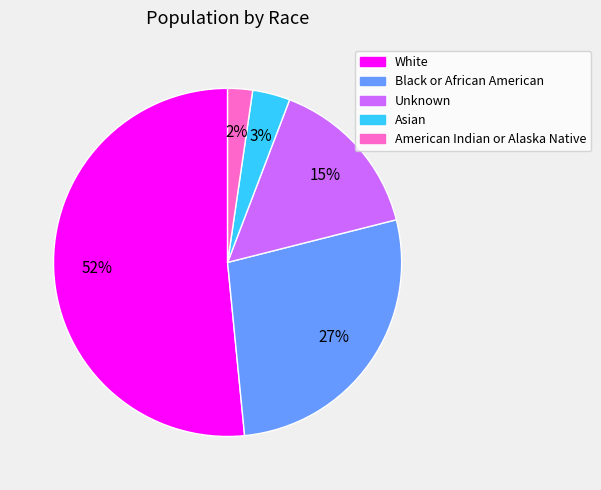

Rank the categories by value from lowest to highest.

American Indian or Alaska Native, Asian, Unknown, Black or African American, White